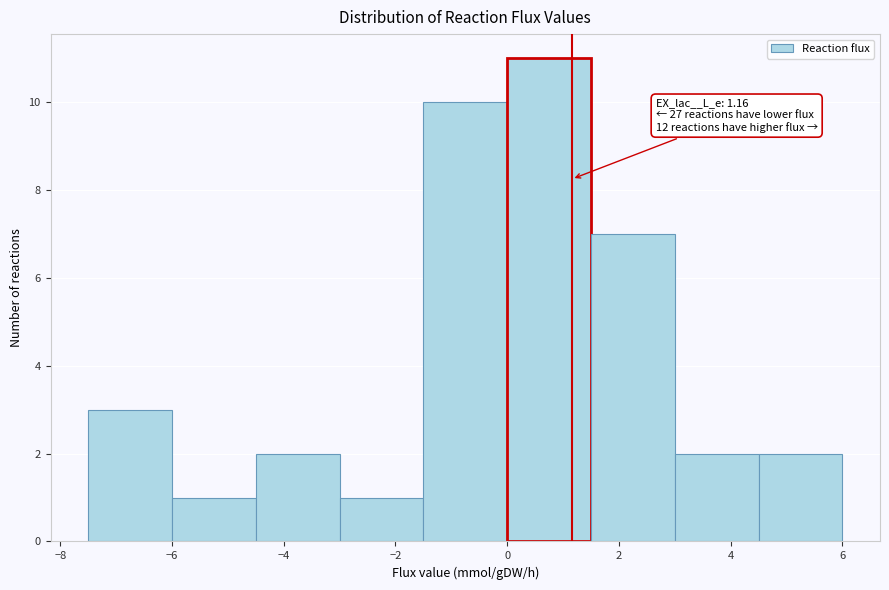

Which range on the x-axis has the tallest bar?

0.0 to 1.5